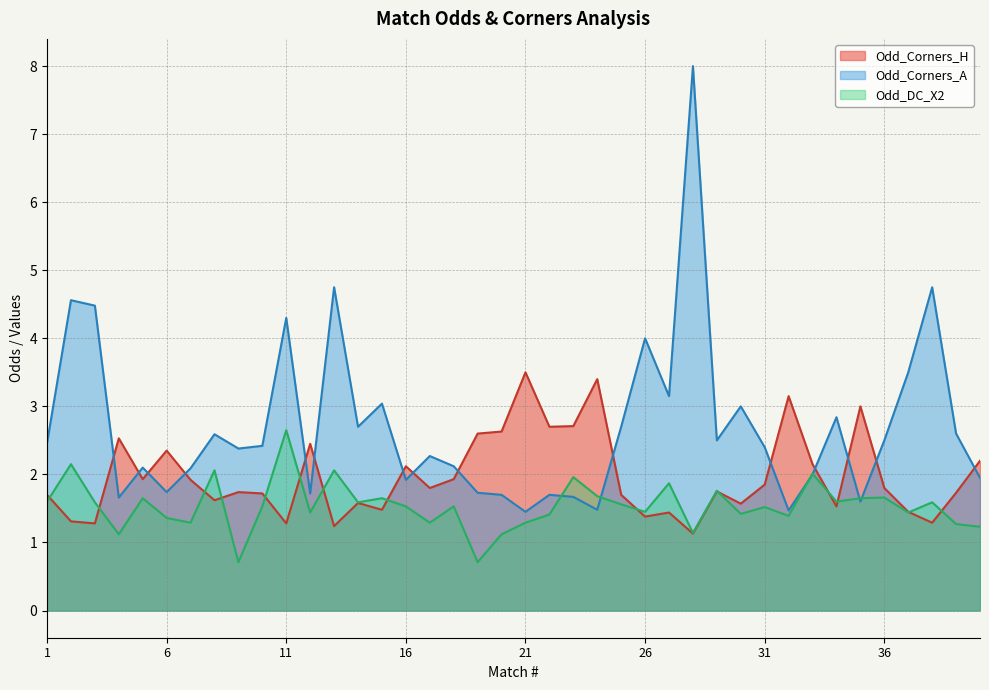

Rank the categories by Odd_Corners_H value from highest to lowest.

21, 24, 32, 35, 23, 22, 20, 19, 4, 12, 6, 40, 33, 16, 5, 18, 7, 31, 17, 36, 29, 9, 39, 10, 1, 25, 8, 14, 30, 34, 15, 37, 27, 26, 2, 38, 3, 11, 13, 28